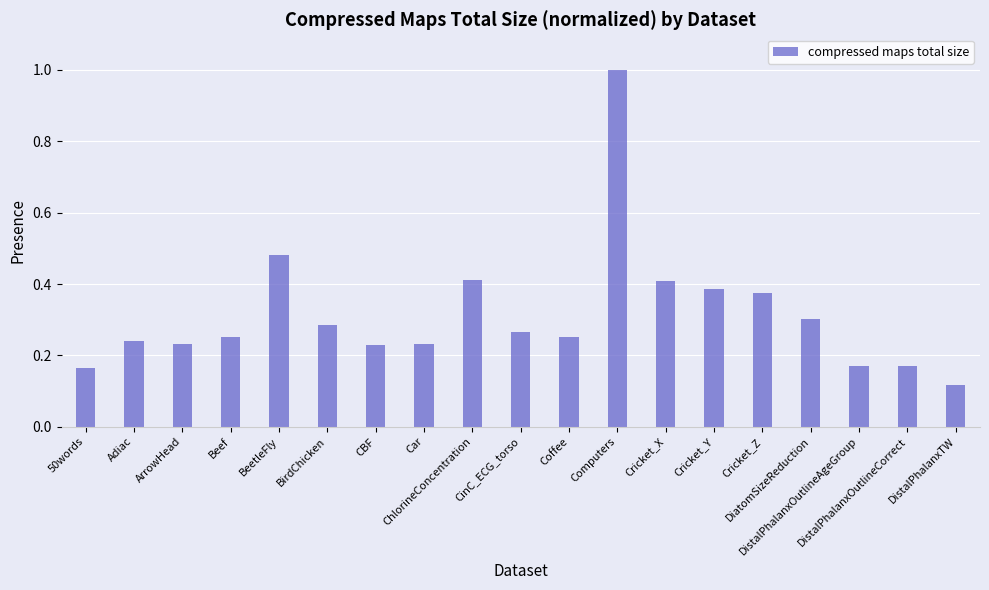

What is the difference between the maximum and minimum values?

0.9